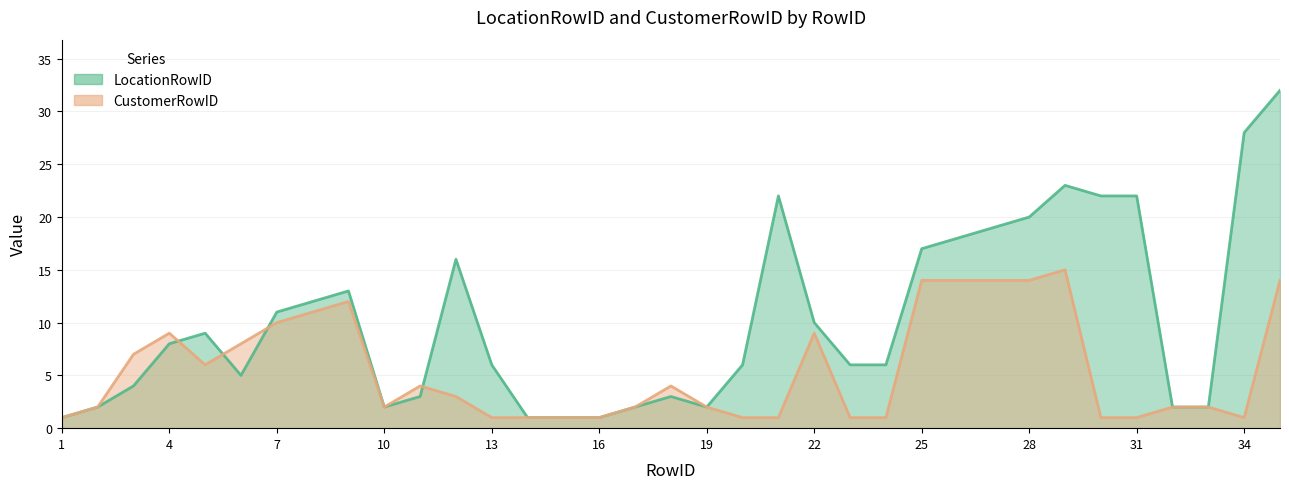

How many intersections are there between CustomerRowID and LocationRowID?

4